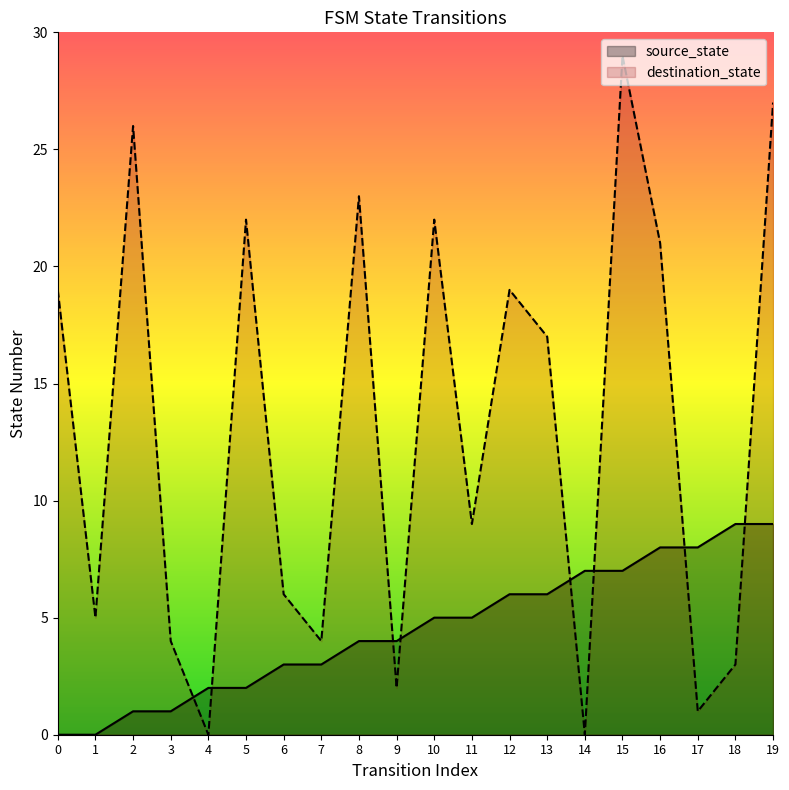

At which category is the sum across all series the highest?

15